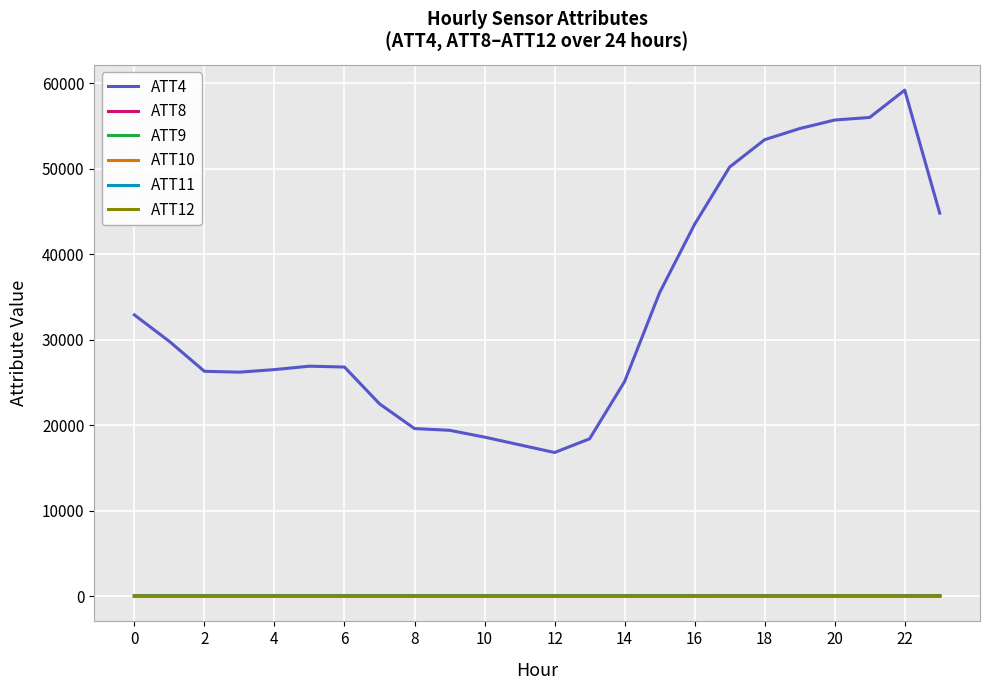

How many series are shown in this chart?

6